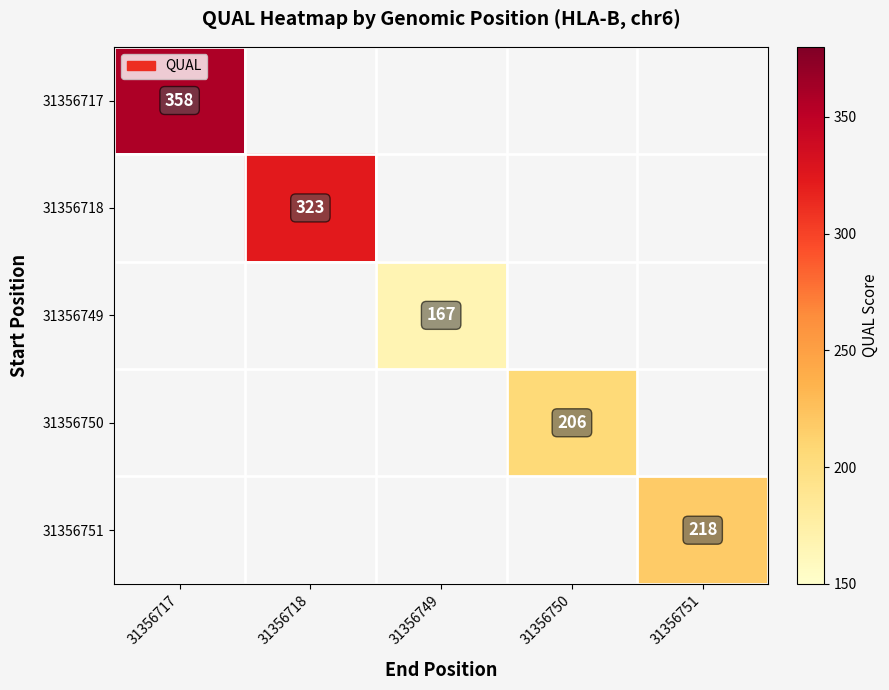

Count the number of data series in this chart.

5